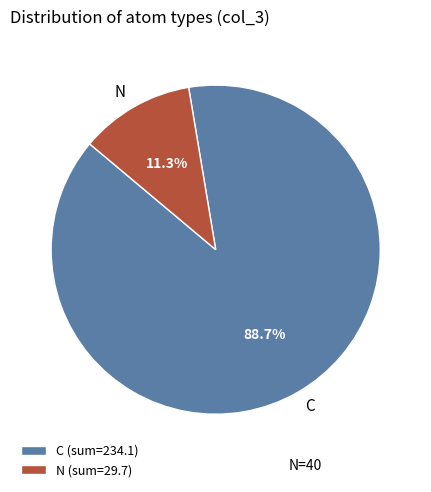

To the nearest percent, what portion does C represent?

89%